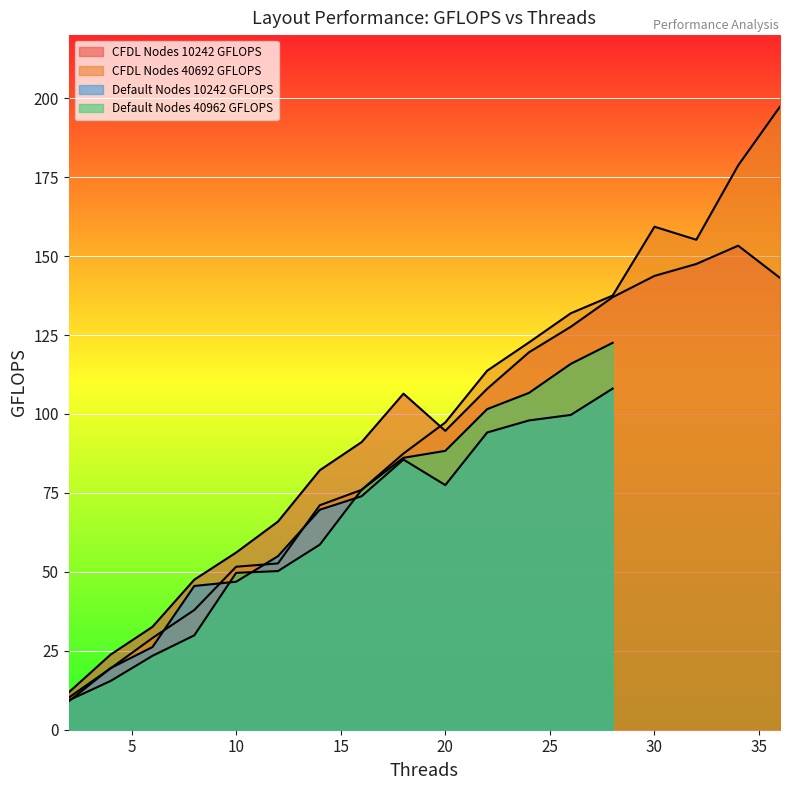

The value of CFDL Nodes 40692 GFLOPS at 28 is 199.1. True or false?

False